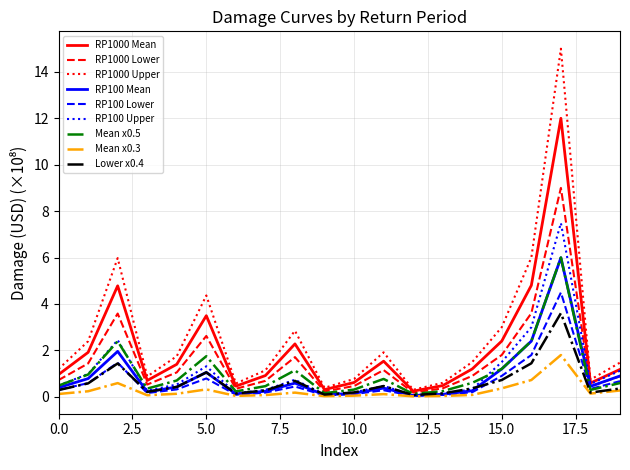

What is the maximum value shown in the chart?

15.0